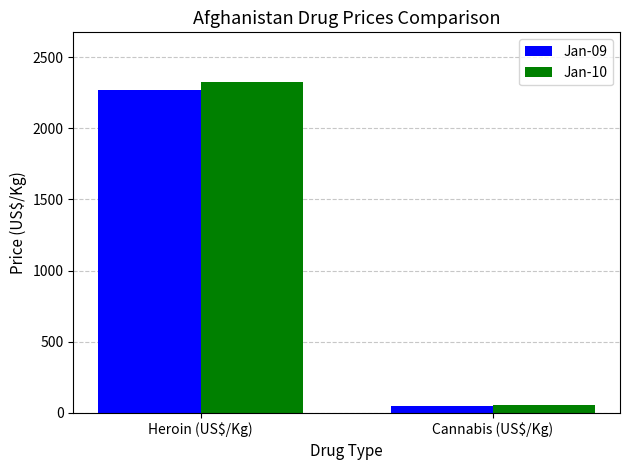

Reading left to right, transcribe all the data shown in this chart.

Jan-09: Heroin (US$/Kg)=2266	Cannabis (US$/Kg)=51
Jan-10: Heroin (US$/Kg)=2325	Cannabis (US$/Kg)=58